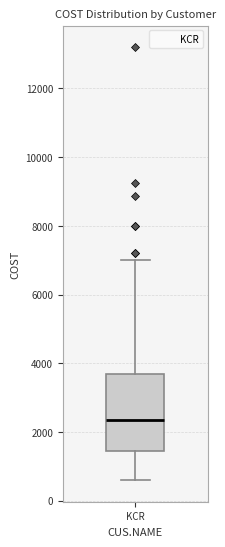

Transcribe this box plot: give where the median line is, the range the box spans, and where the two whiskers end, as read against the y-axis. The values are not printed on the chart, so give them approximately, as read against the axis.

median 2400, box 1400 to 3800, whiskers 600 to 7000